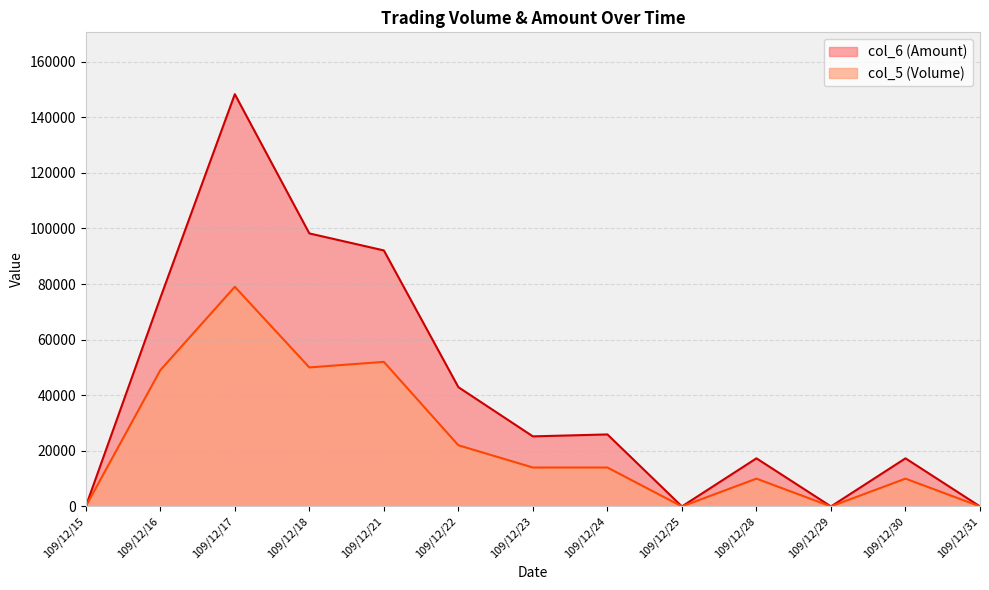

What is the total value across all series at 109/12/24?

39900